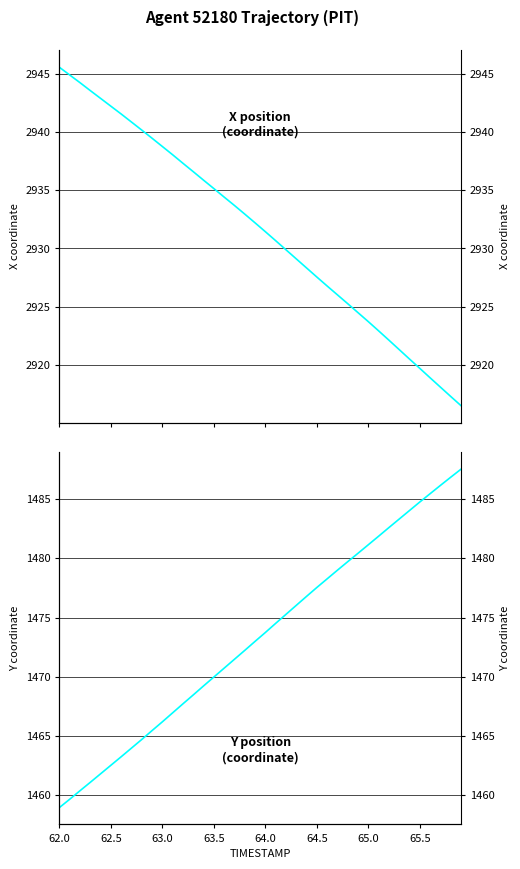

What is the label of the 2nd point from the left?

62.5